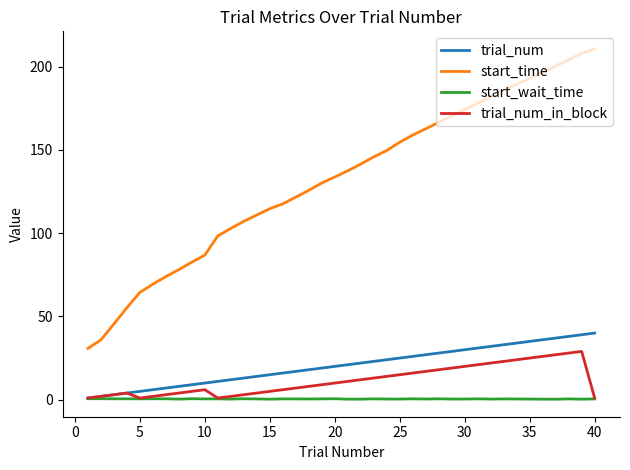

What is the difference between the maximum and minimum values in the trial_num series?

39.0